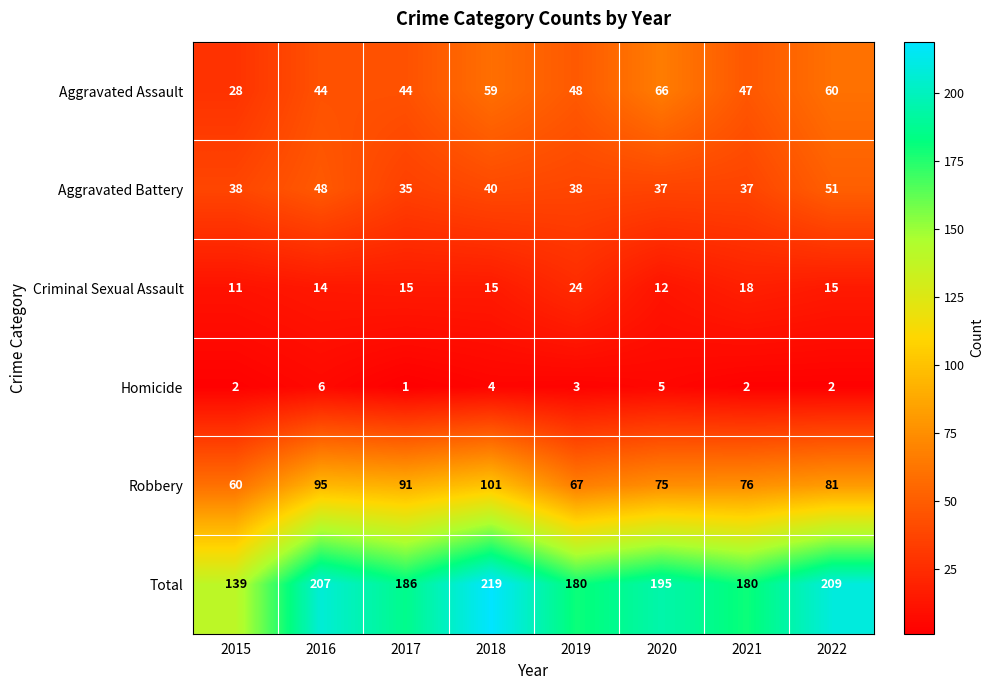

How many data points does each series have?

8